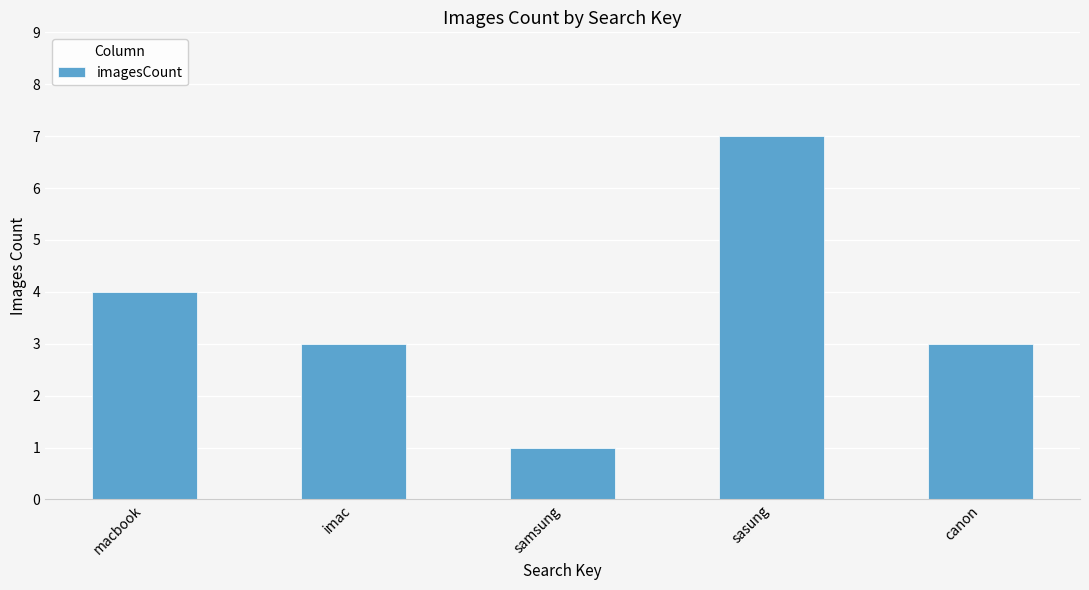

What is the average value?

4